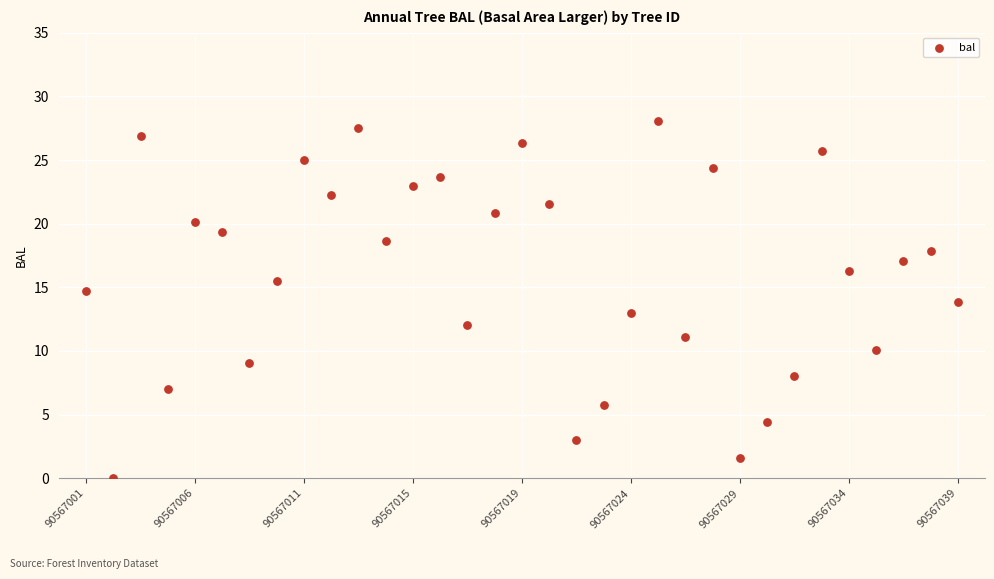

What is the range of Y values (max minus min)?

28.1